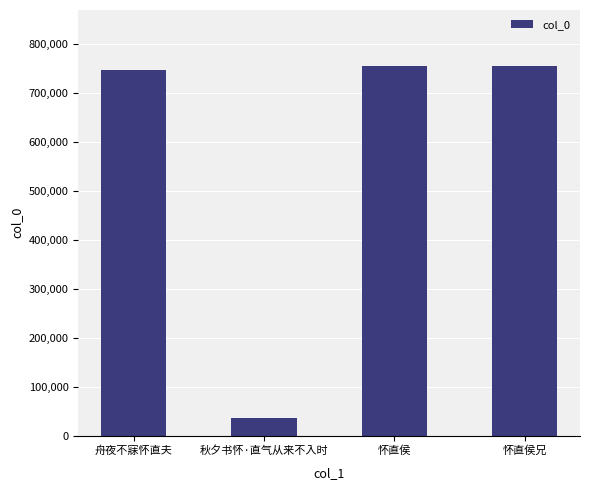

What is the sum of all values?

2292346